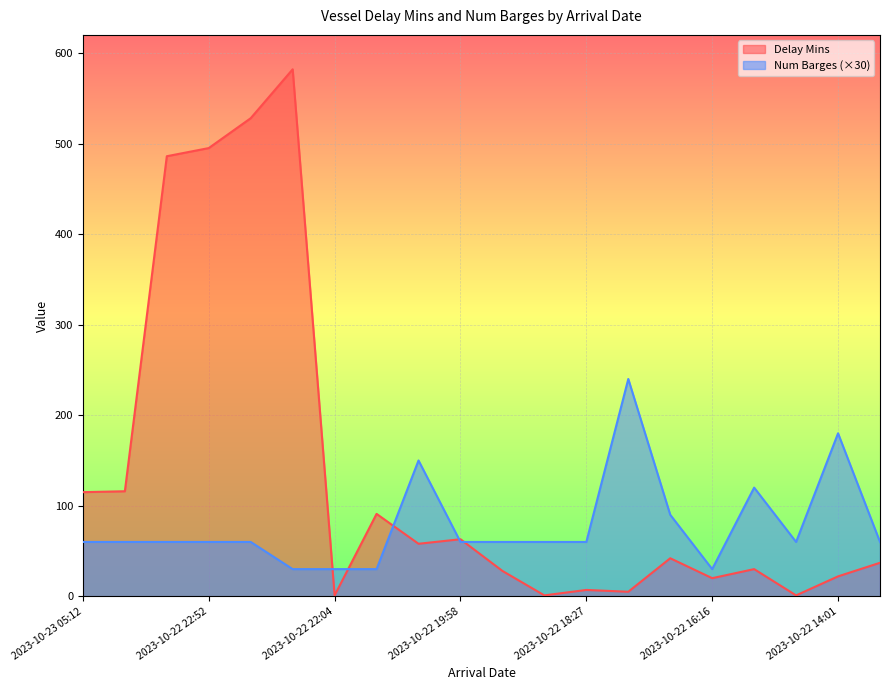

Which series has the widest spread of values?

Delay Mins